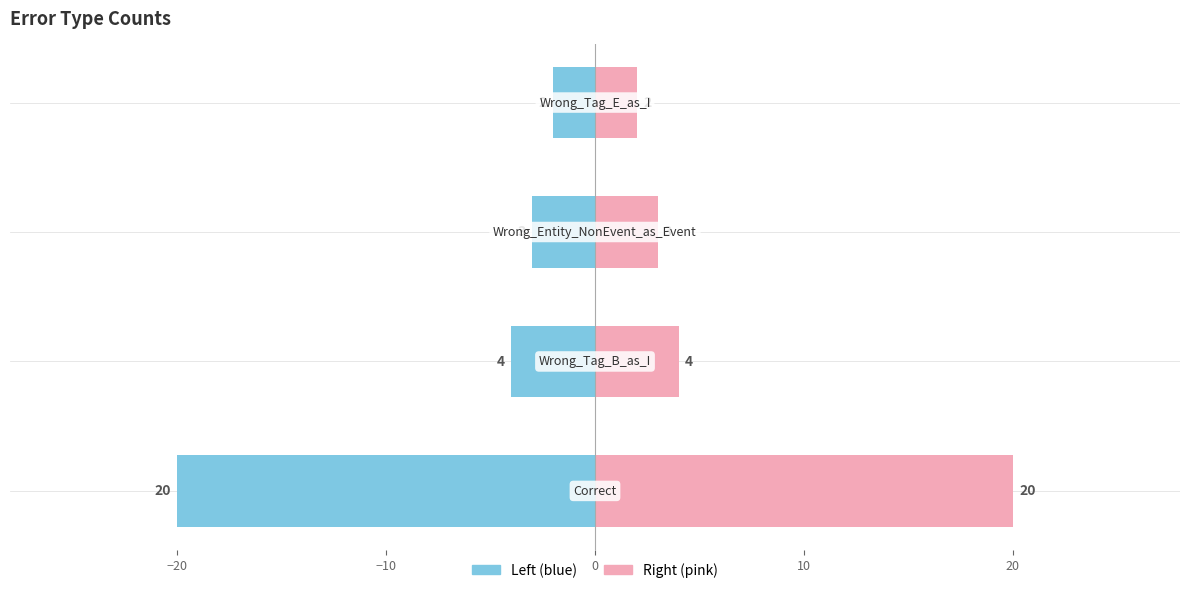

How many groups of bars are there?

4